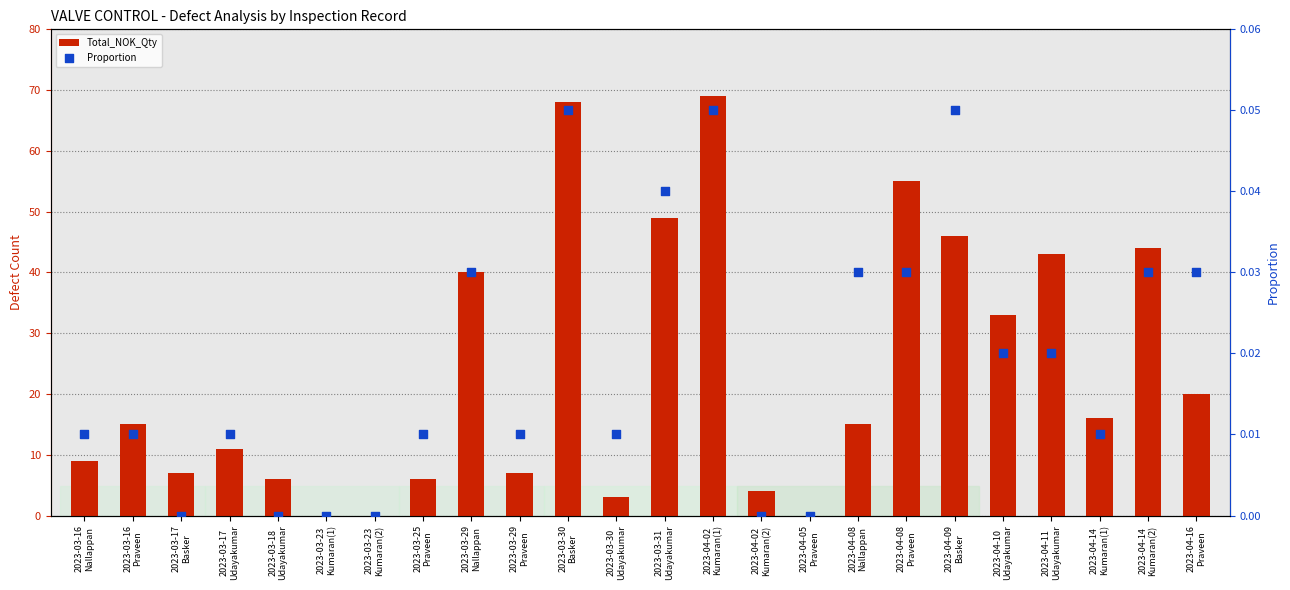

At which category is the sum across all series the highest?

2023-04-02
Kumaran(1)